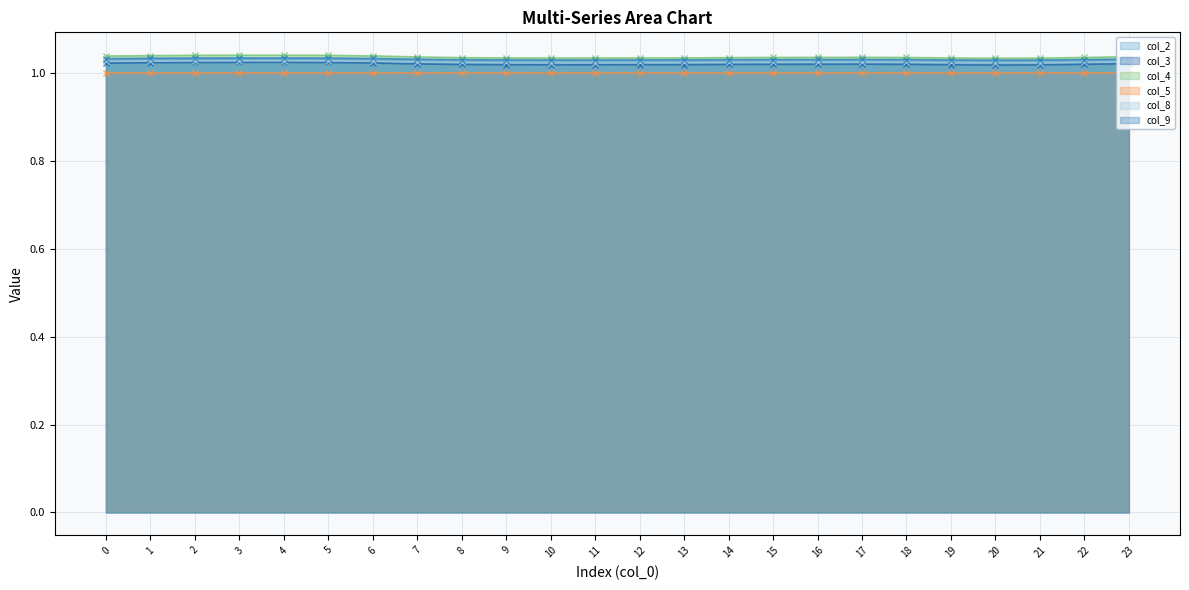

True or false: col_8 and col_3 intersect in this chart.

False